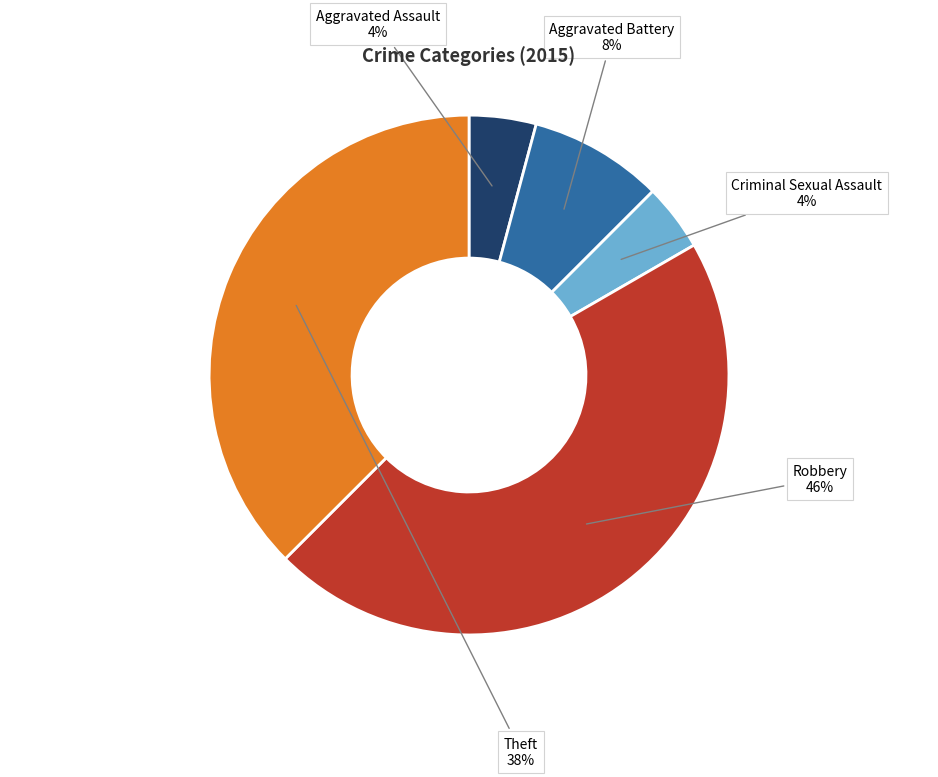

The Aggravated Battery slice represents 17% of the pie. True or false?

False